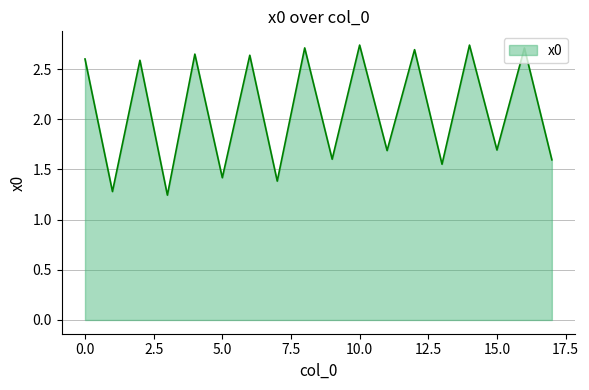

What is the difference between the second highest and minimum values?

1.5